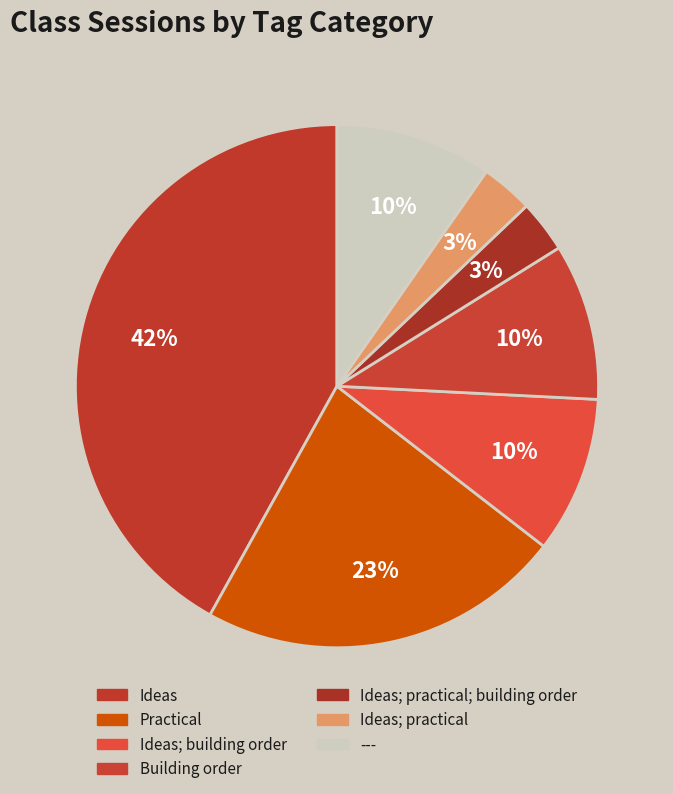

Rank the categories by value from lowest to highest.

Ideas; practical; building order, Ideas; practical, Ideas; building order, Building order, ---, Practical, Ideas